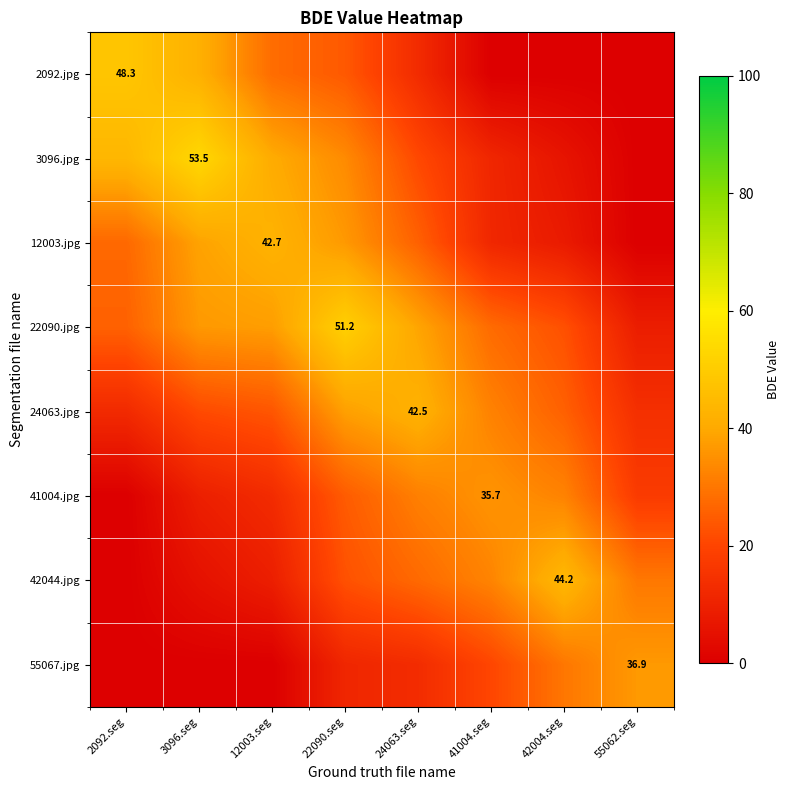

Between 41004.seg and 24063.seg, which is larger?

24063.seg